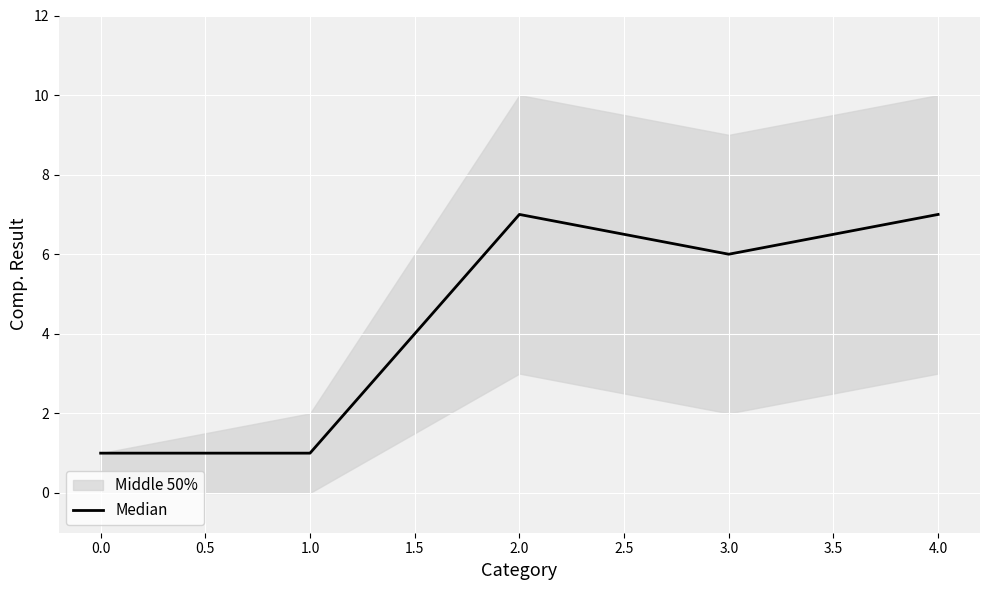

Where is Median nearest to the value 4?

3.0